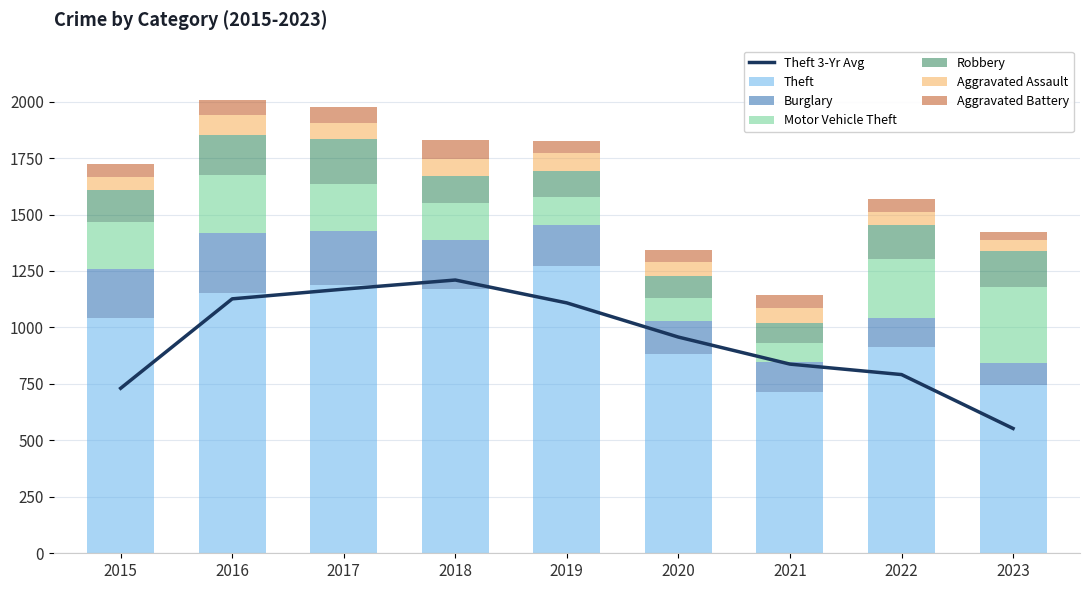

How many data points in Theft are less than 1041?

4